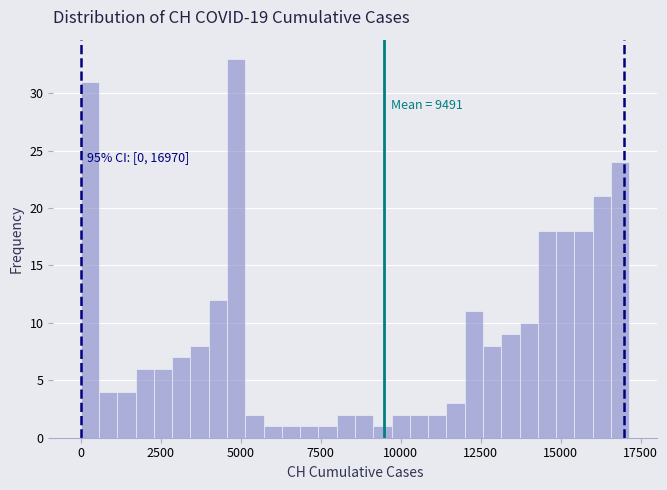

Around what value on the x-axis is the tallest bar? Give the approximate position of its centre, as read against the axis.

5000